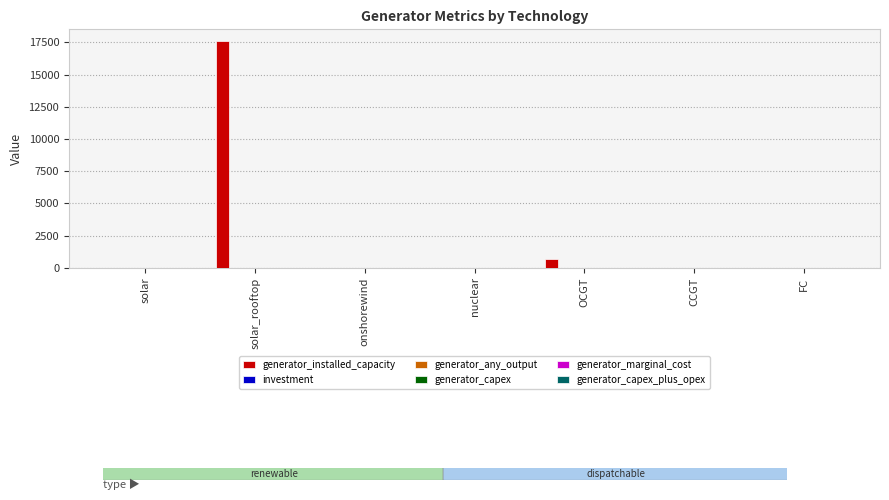

Between solar_rooftop and OCGT, which series saw the biggest shift?

generator_installed_capacity